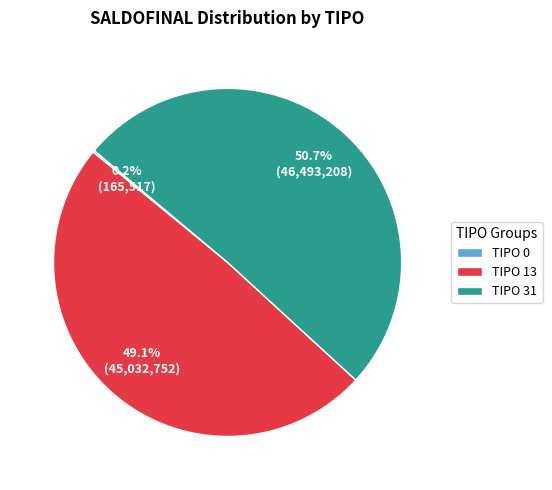

Which slice represents more than half of the pie?

TIPO 31